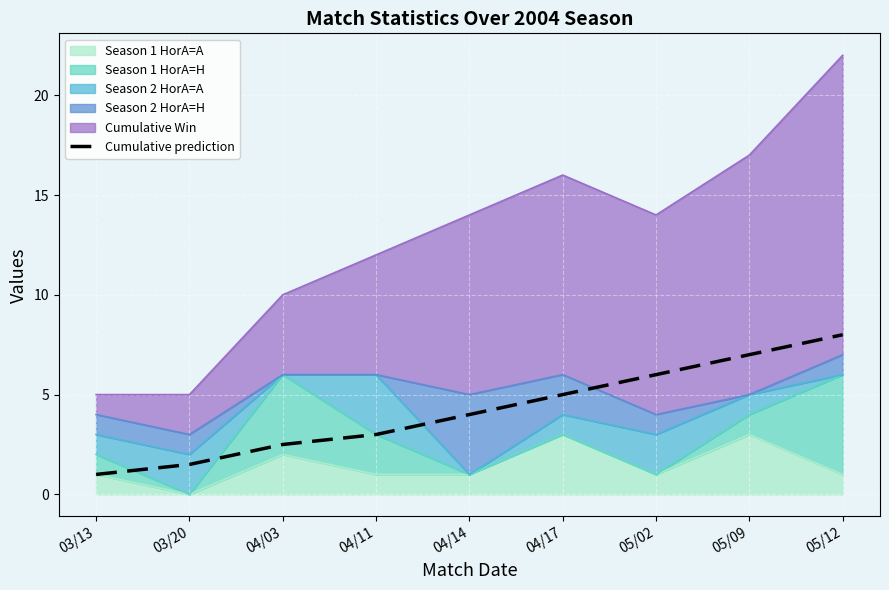

Does the chart display data point markers on the line(s)?

No